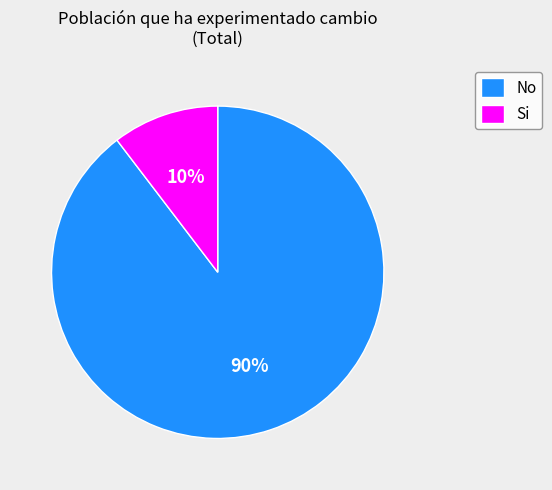

What is the largest slice in the pie chart?

No